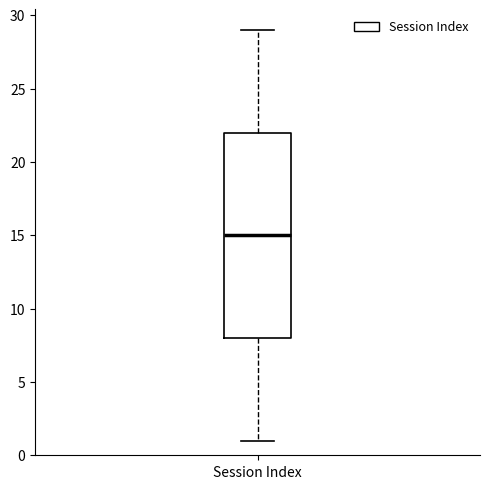

Transcribe this box plot: give where the median line is, the range the box spans, and where the two whiskers end, as read against the y-axis. The values are not printed on the chart, so give them approximately, as read against the axis.

median 15, box 8 to 22, whiskers 1 to 29